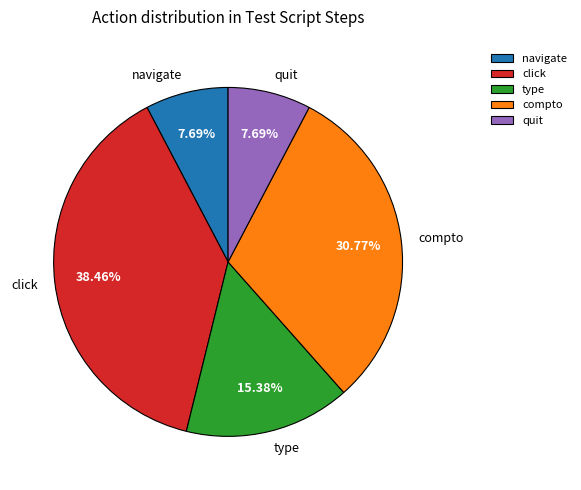

True or false: compto accounts for 31% of the total.

True